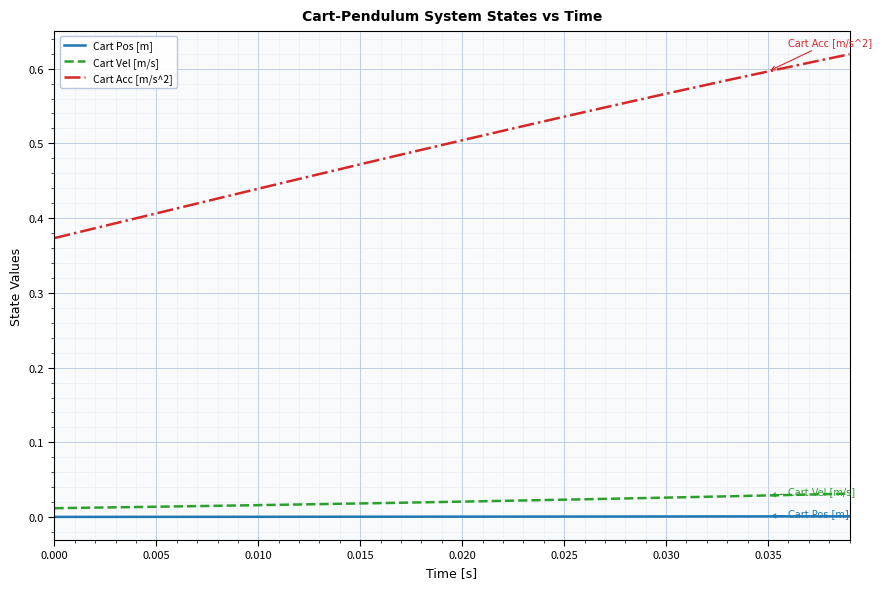

How many lines are shown in the chart?

3